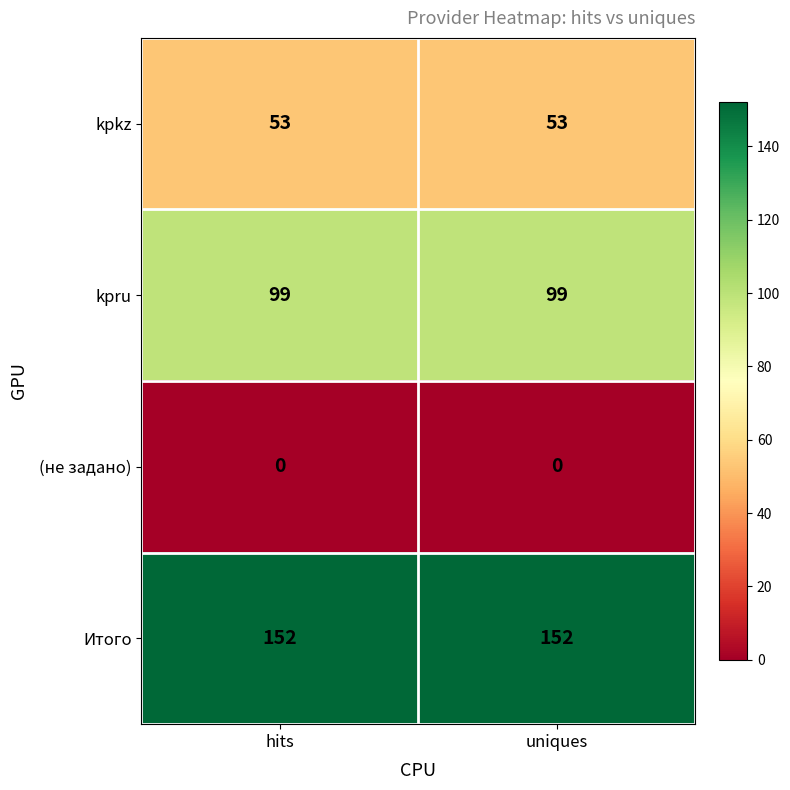

Reading right to left, transcribe all the data shown in this chart.

kpkz: uniques=53	hits=53
kpru: uniques=99	hits=99
(не задано): uniques=0	hits=0
Итого: uniques=152	hits=152